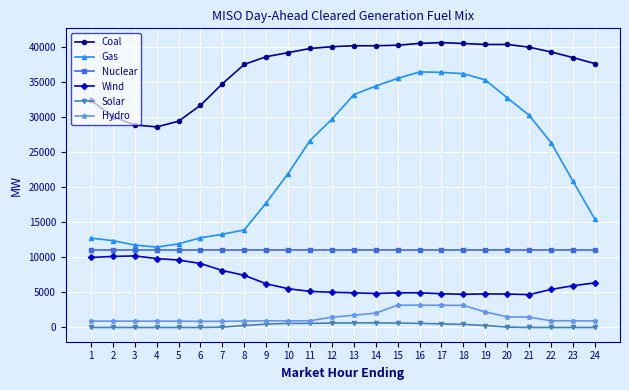

True or false: Solar has a value of 659.5 at 13.

True